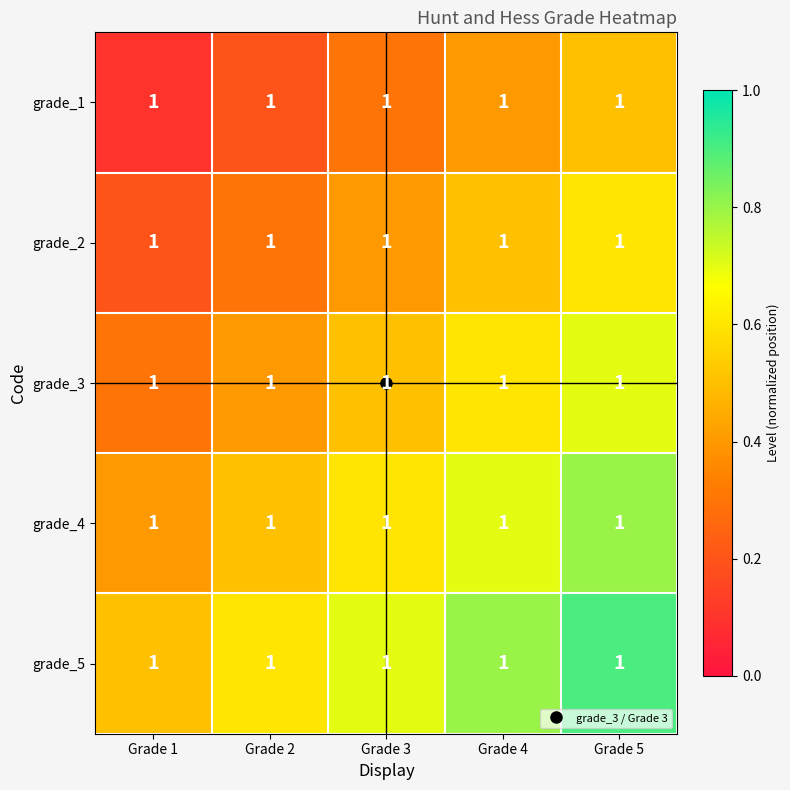

How many grade_1 values are between 0 and 1?

5